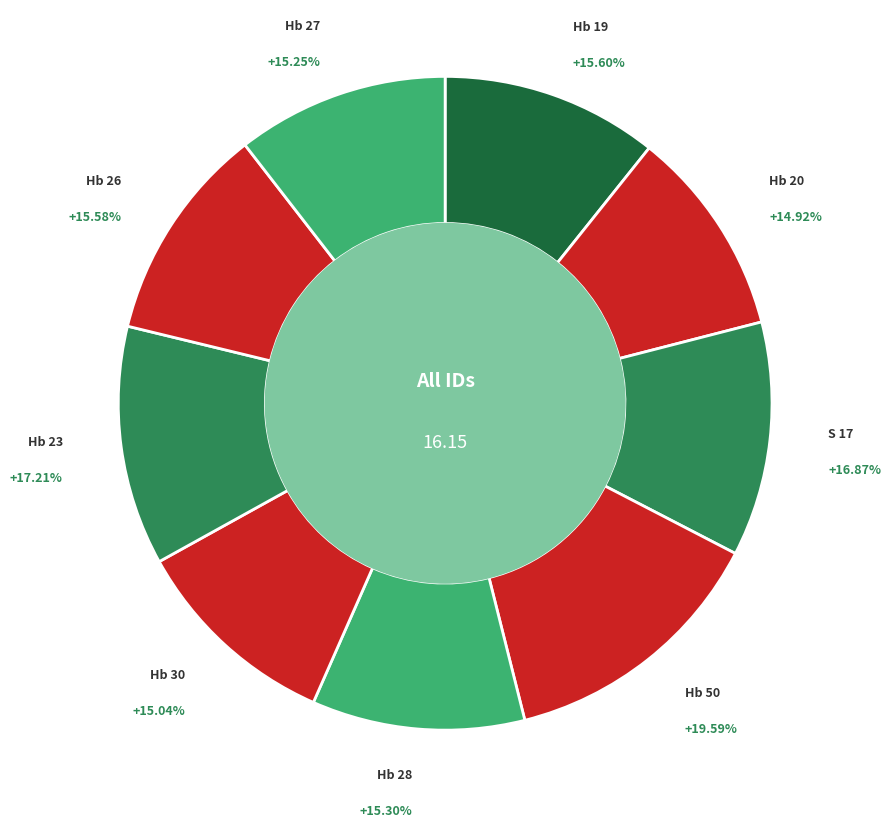

To the nearest percent, what portion does S 17 represent?

12%